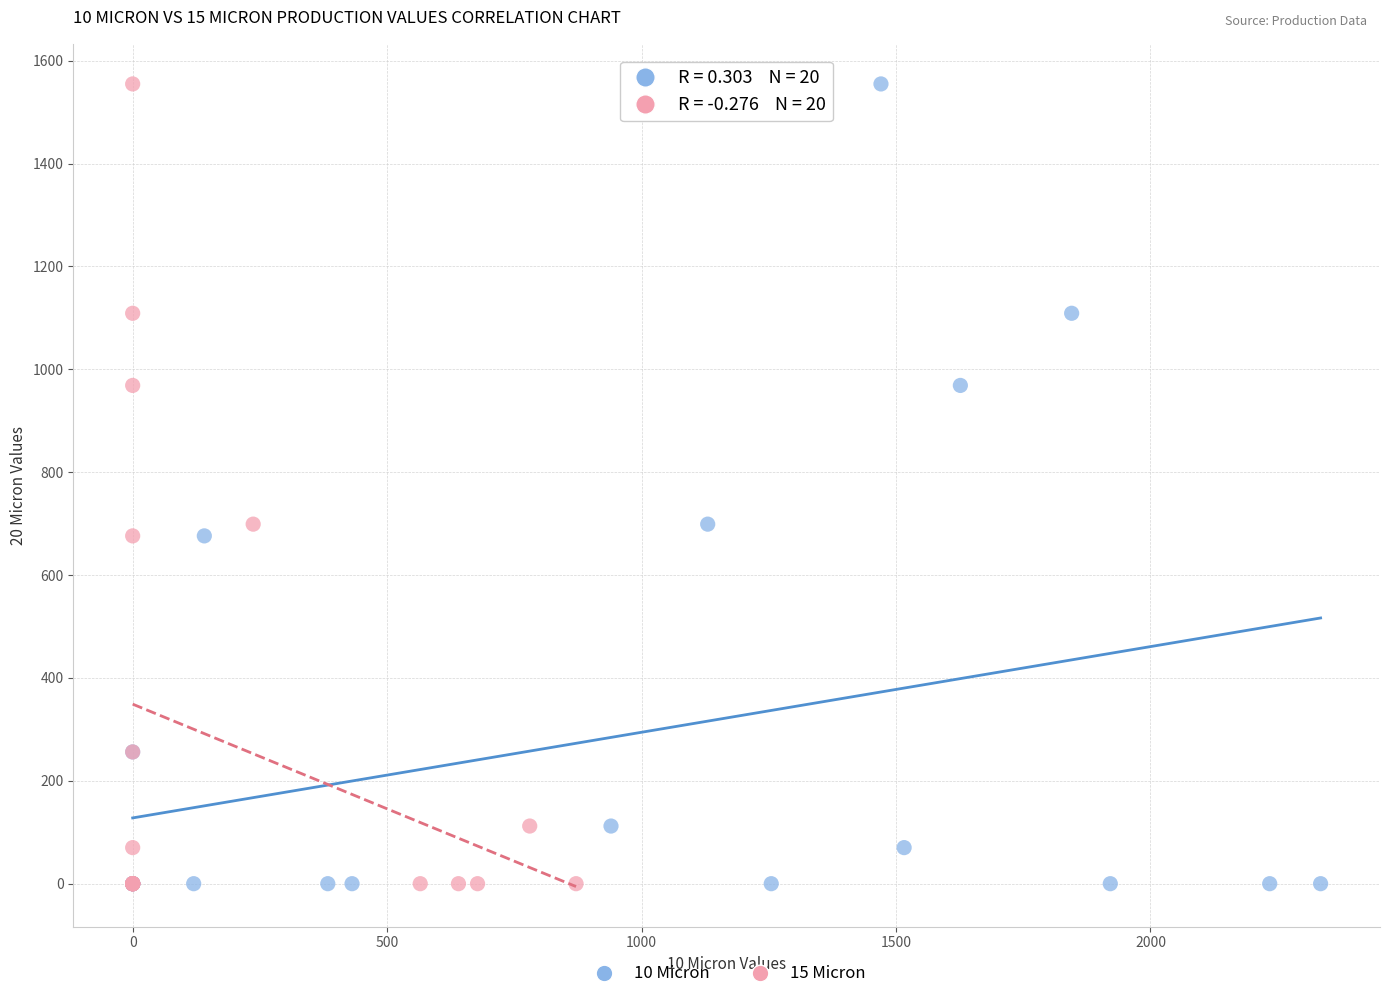

What are all the series names shown in the legend?

10 Micron, 15 Micron